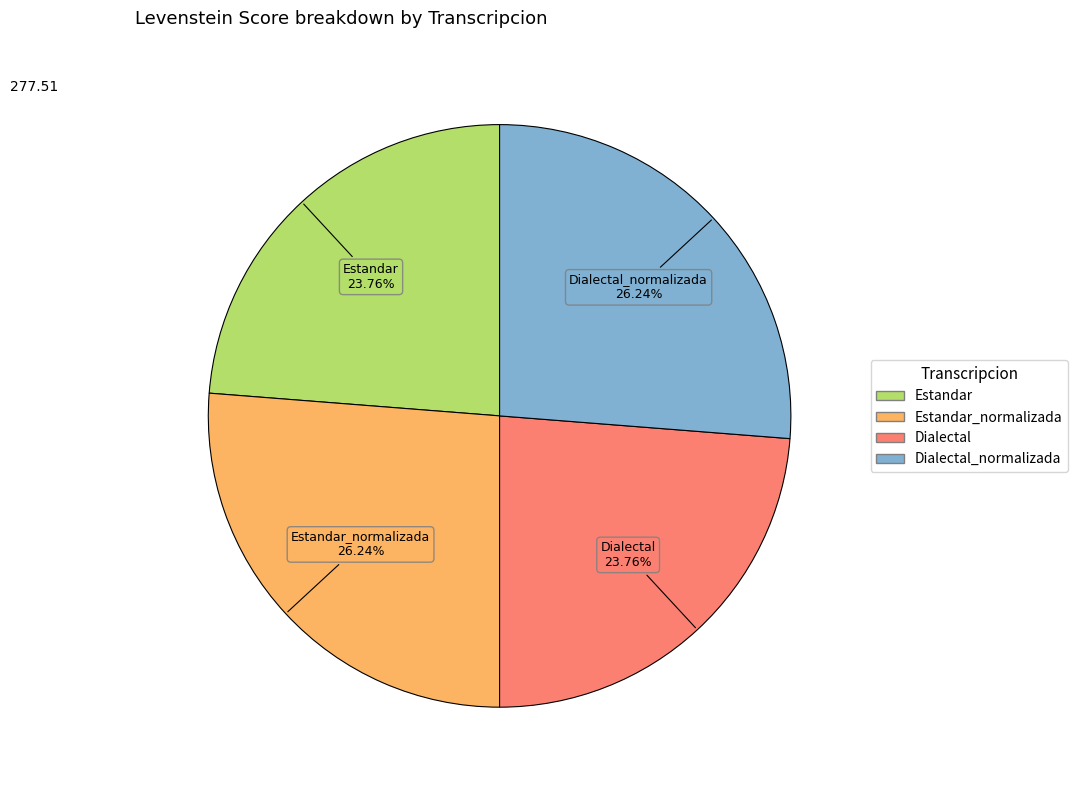

Is there a majority slice in this chart?

No